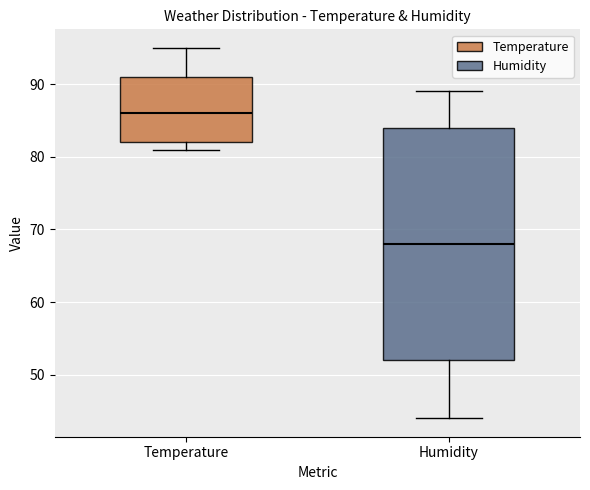

Where does the upper whisker of the box for Temperature end on the y-axis? The values are not printed on the chart, so give them approximately, as read against the axis.

95